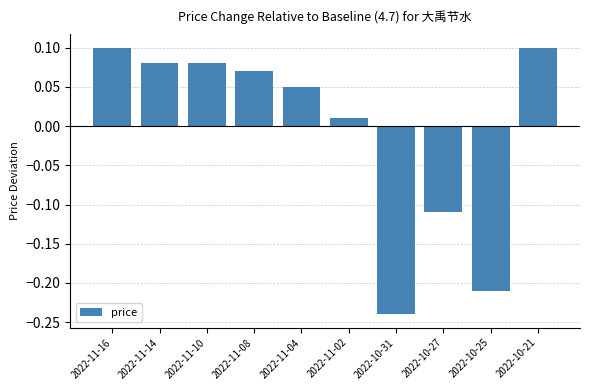

The value at 2022-10-25 is -0.1. True or false?

False